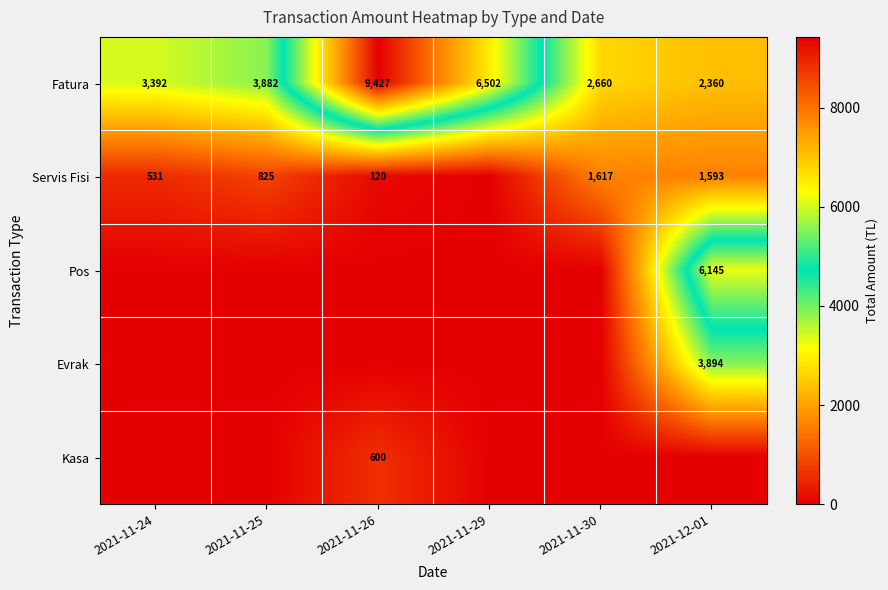

True or false: Servis Fisi has a value of 314.0 at 2021-11-25.

False